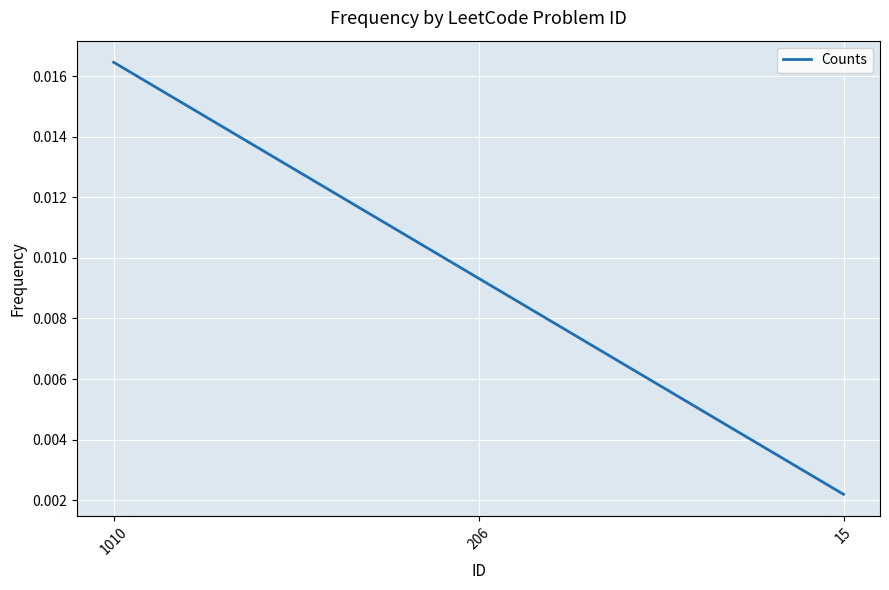

How many lines are shown in the chart?

1